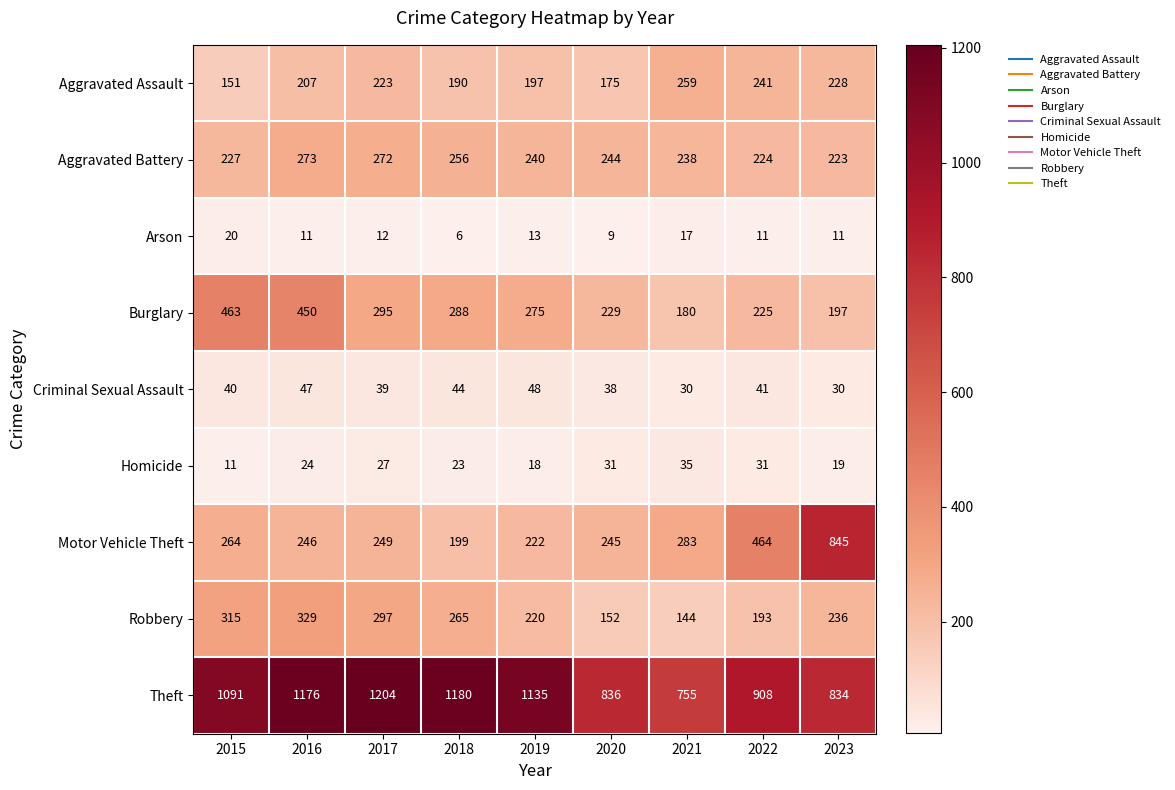

Which series has the widest spread of values?

Motor Vehicle Theft